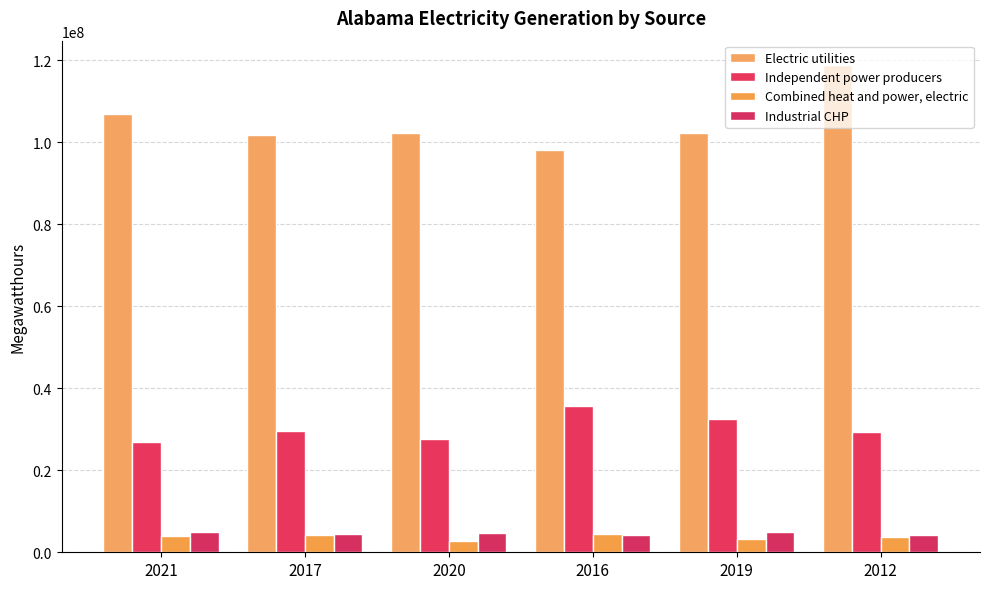

What position from the left is 2021?

1